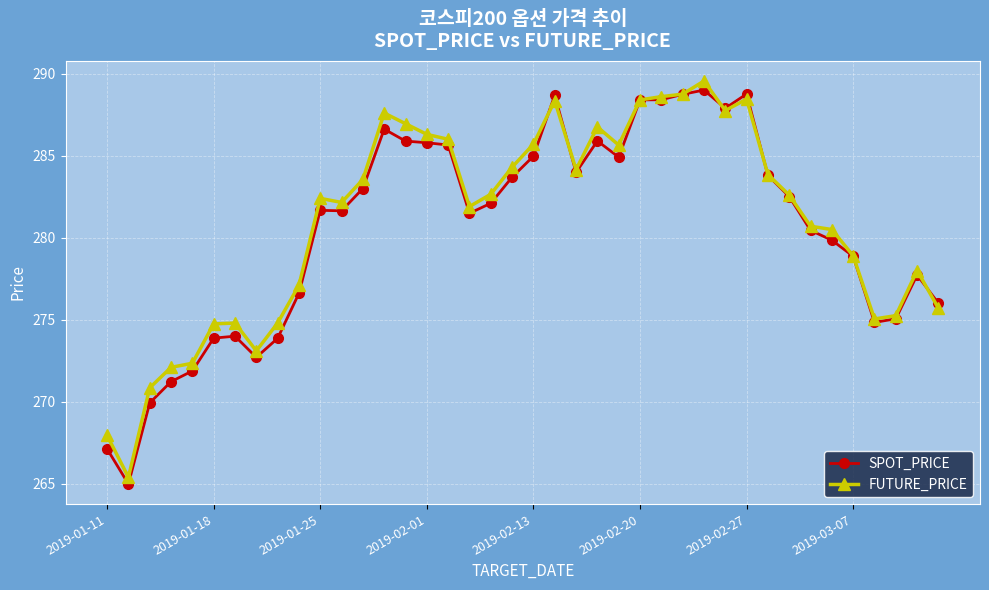

What is the sum of all SPOT_PRICE values?

11222.5